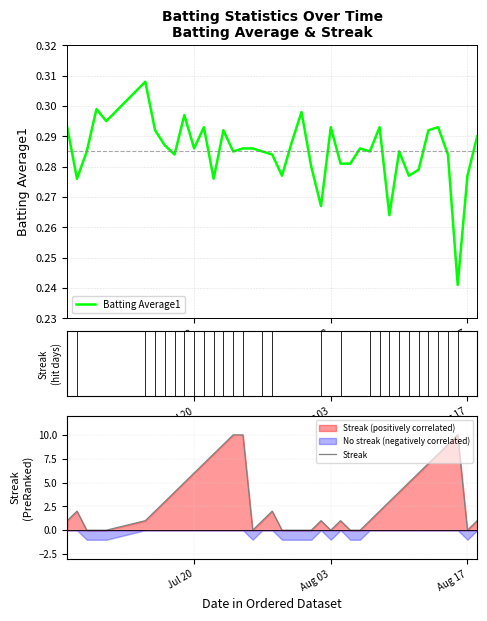

Count the number of categories in the chart.

40